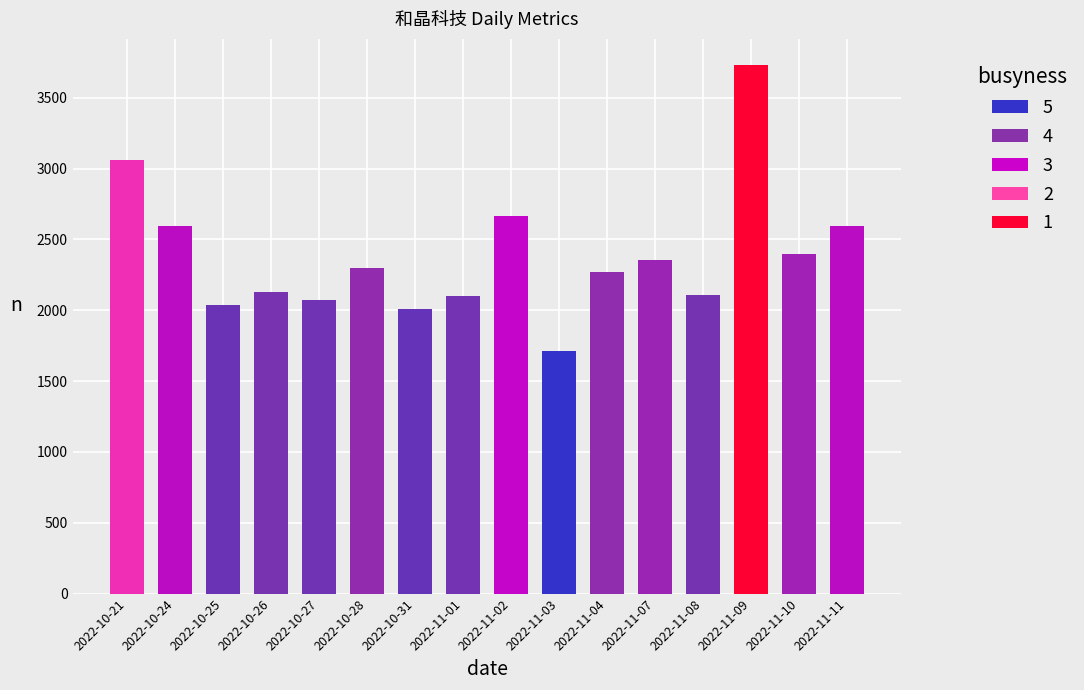

What is the label of the 4th bar from the right?

2022-11-08